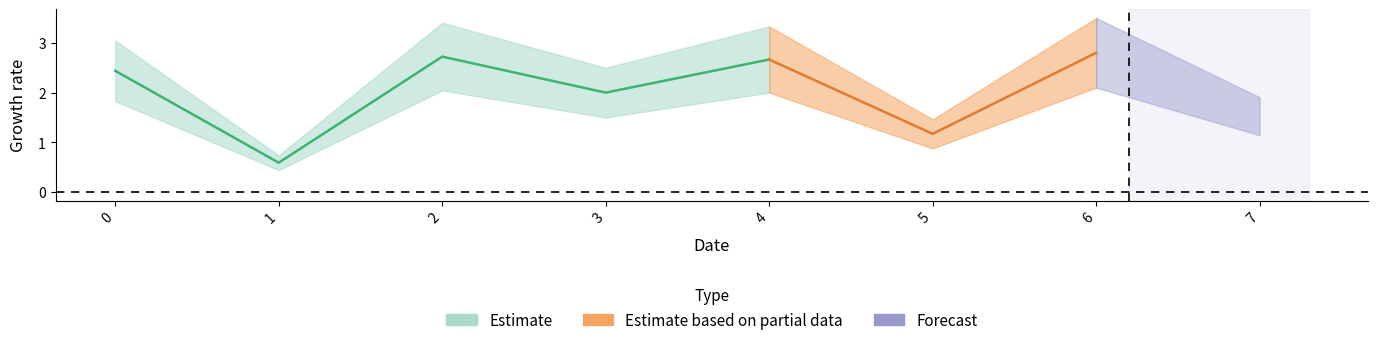

Approximately how many times larger is the value at 2 compared to 5?

2.3